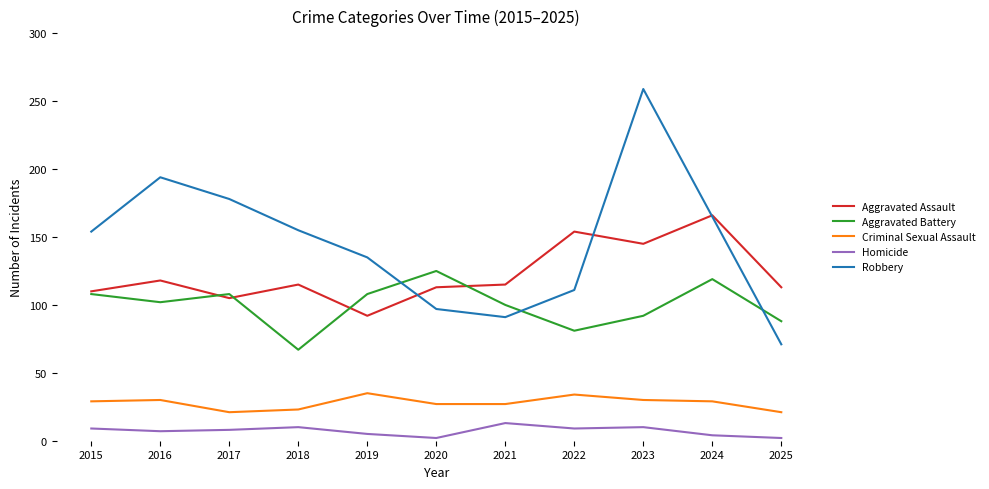

List the series in order of their peak value, highest first.

Robbery, Aggravated Assault, Aggravated Battery, Criminal Sexual Assault, Homicide